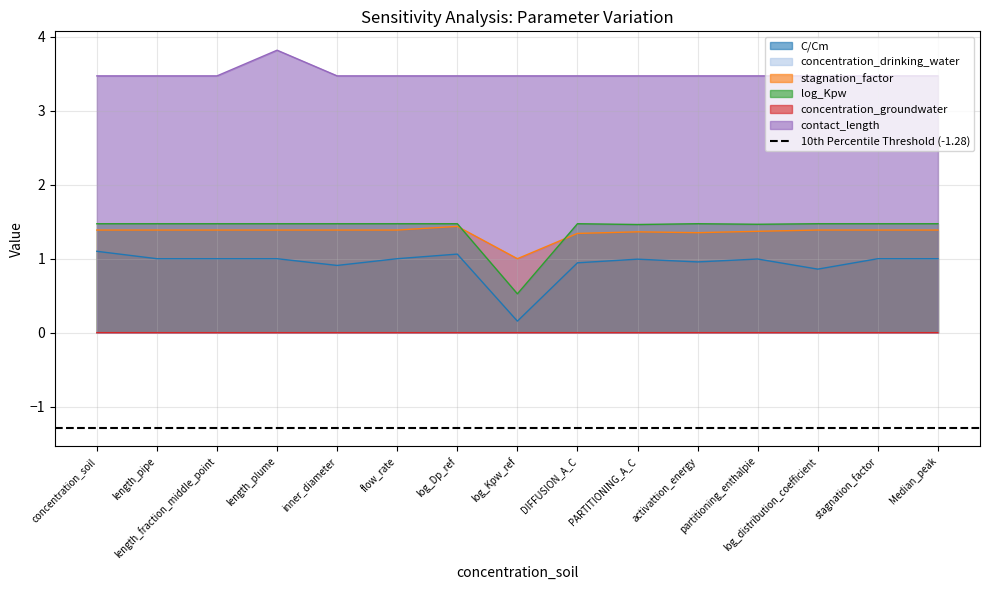

Which has a higher value, concentration_soil or DIFFUSION_A_C?

concentration_soil